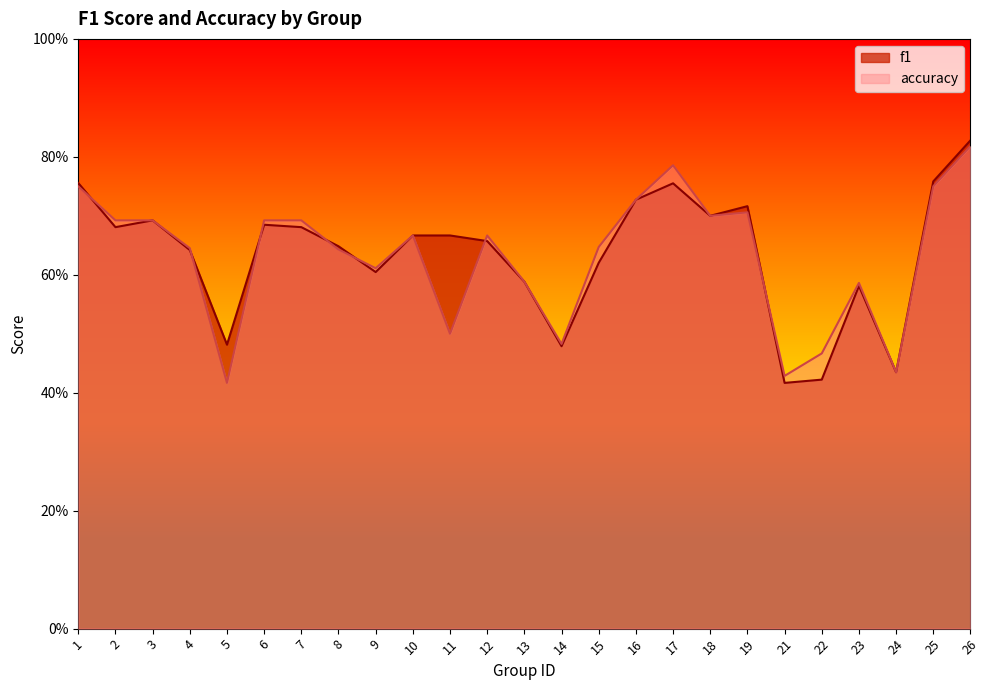

How many lines are shown in the chart?

2